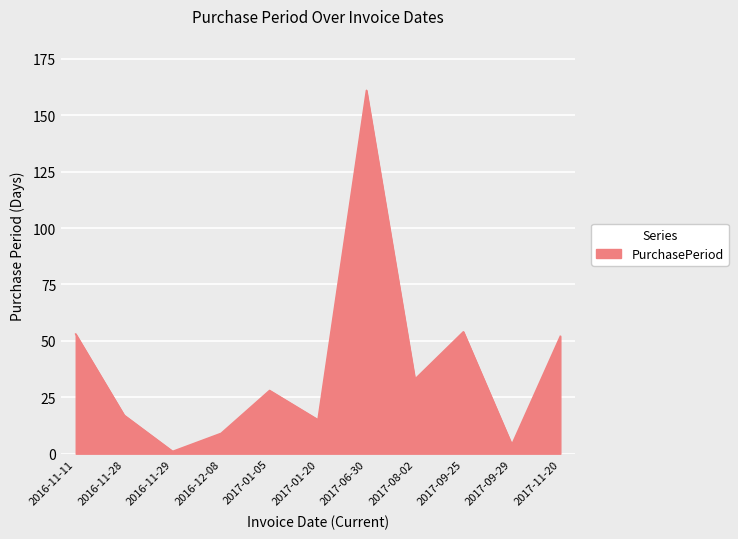

True or false: the data shows 15 at 2017-01-20.

True